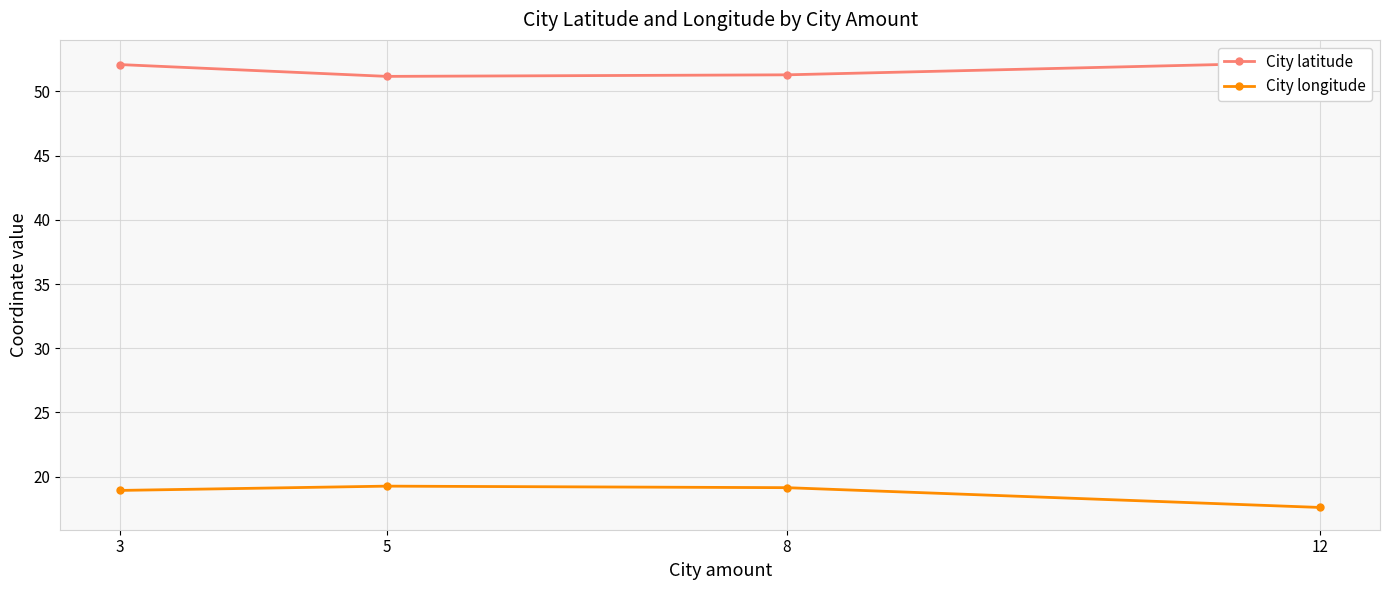

The City longitude series shows 18.9 at 3. True or false?

True